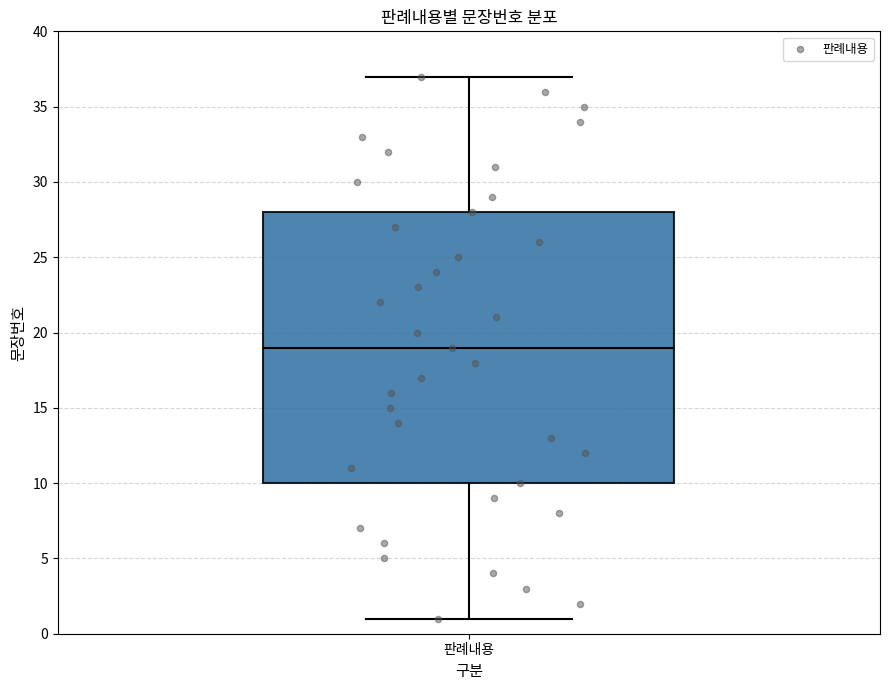

Where is the lower edge of the box for 판례내용 on the y-axis? The values are not printed on the chart, so give them approximately, as read against the axis.

10